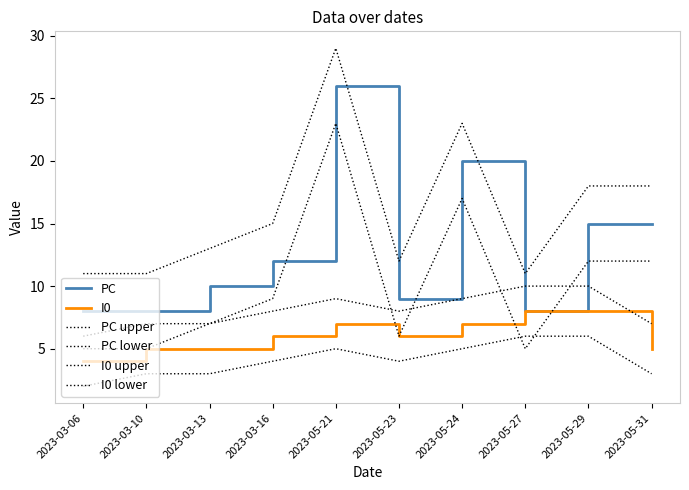

Does the chart display data point markers on the line(s)?

No